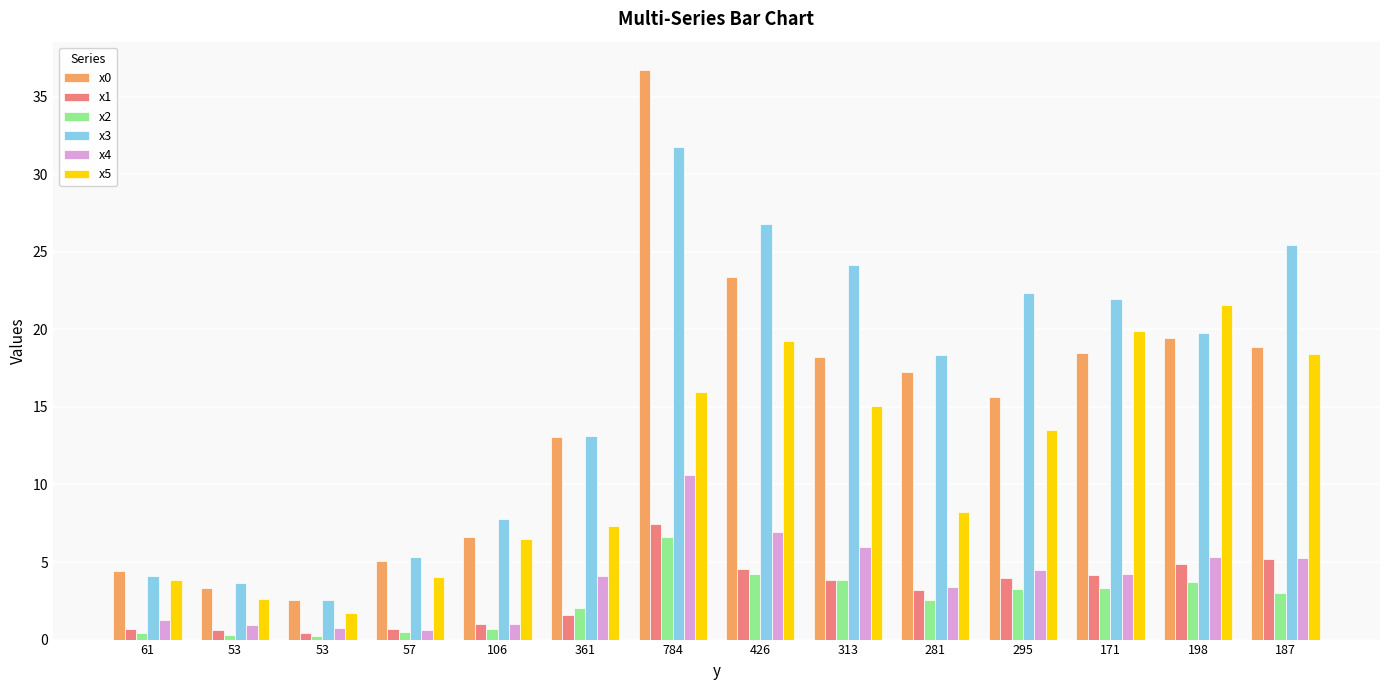

What are all the series names shown in the legend?

x0, x1, x2, x3, x4, x5